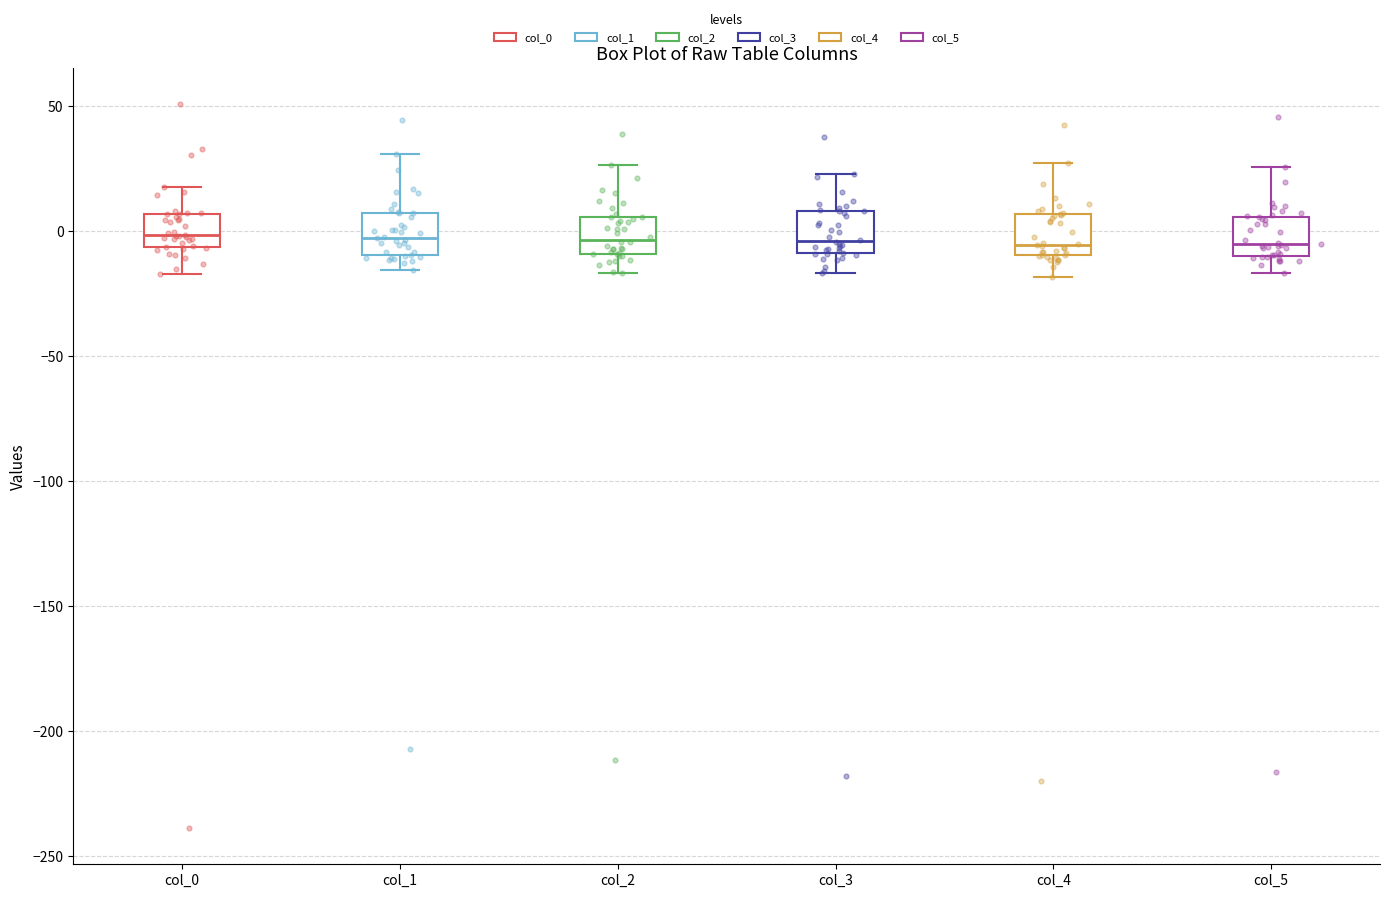

Where does the upper whisker of the box for col_1 end on the y-axis? The values are not printed on the chart, so give them approximately, as read against the axis.

30